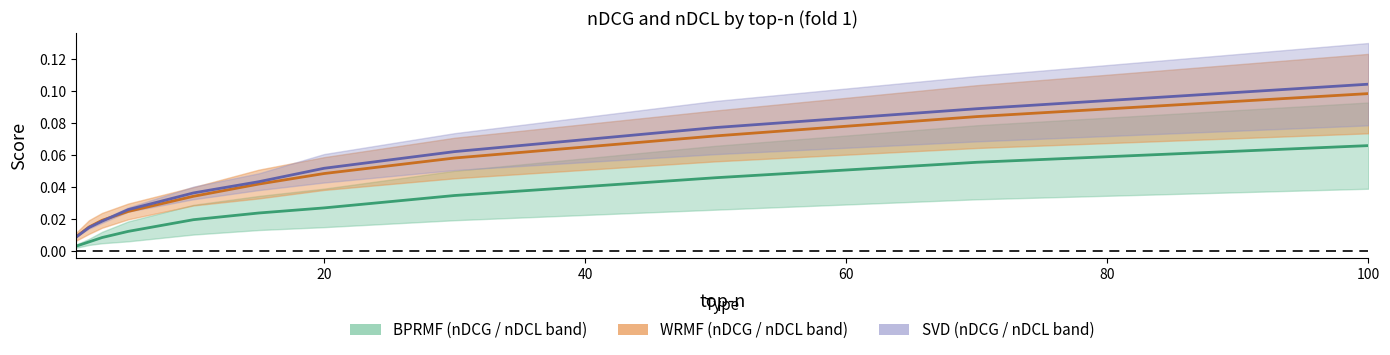

What is the sum of the WRMF_nDCG values at 30 and 50?

0.1